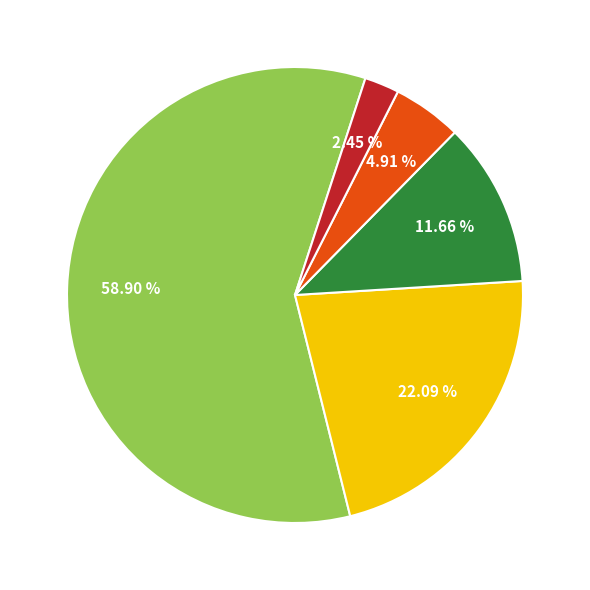

How many segments does this pie chart have?

5